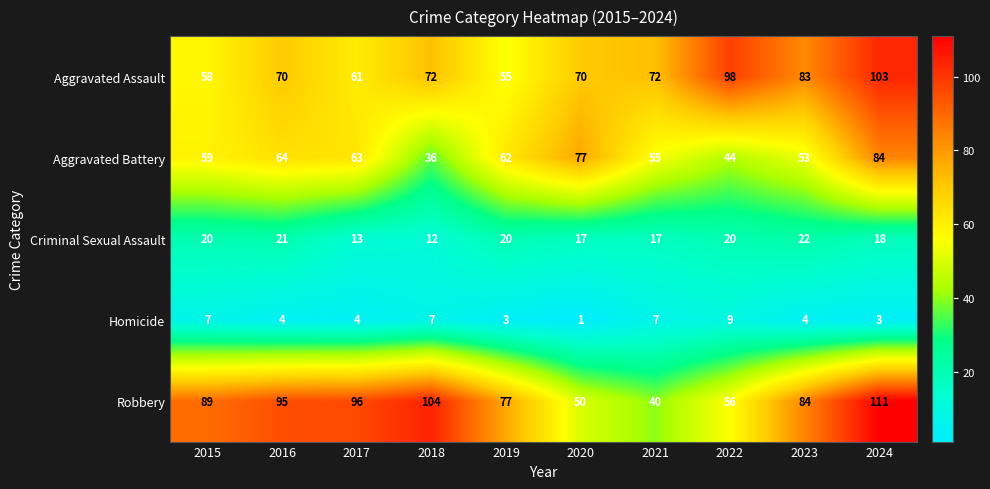

True or false: Robbery has a value of 104 at 2018.

True